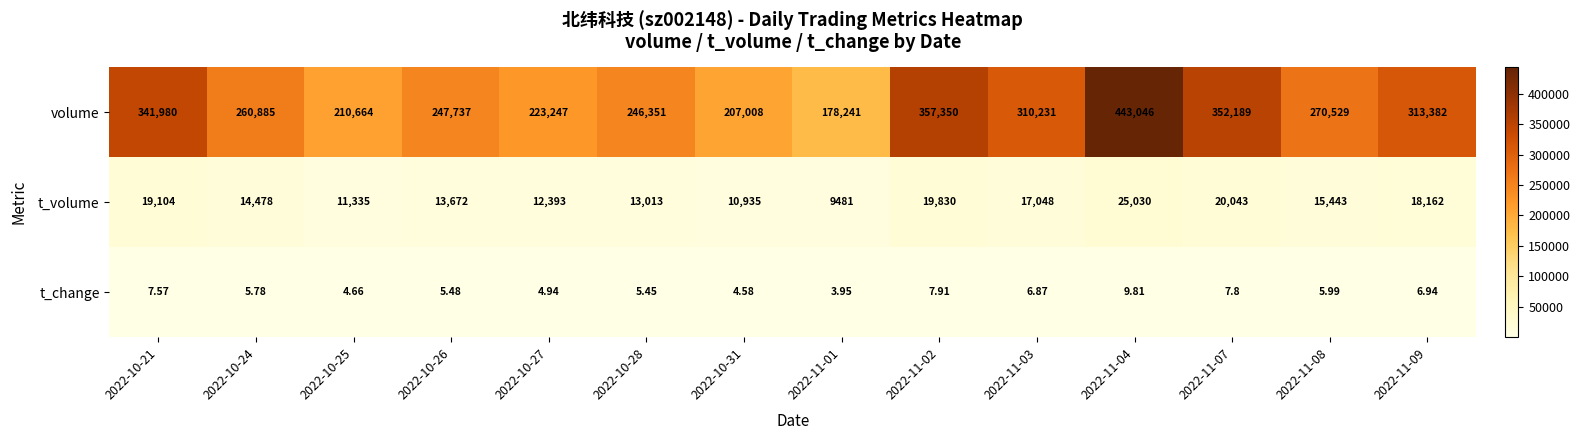

At 2022-10-27, list the series in order from smallest to largest.

t_change, t_volume, volume